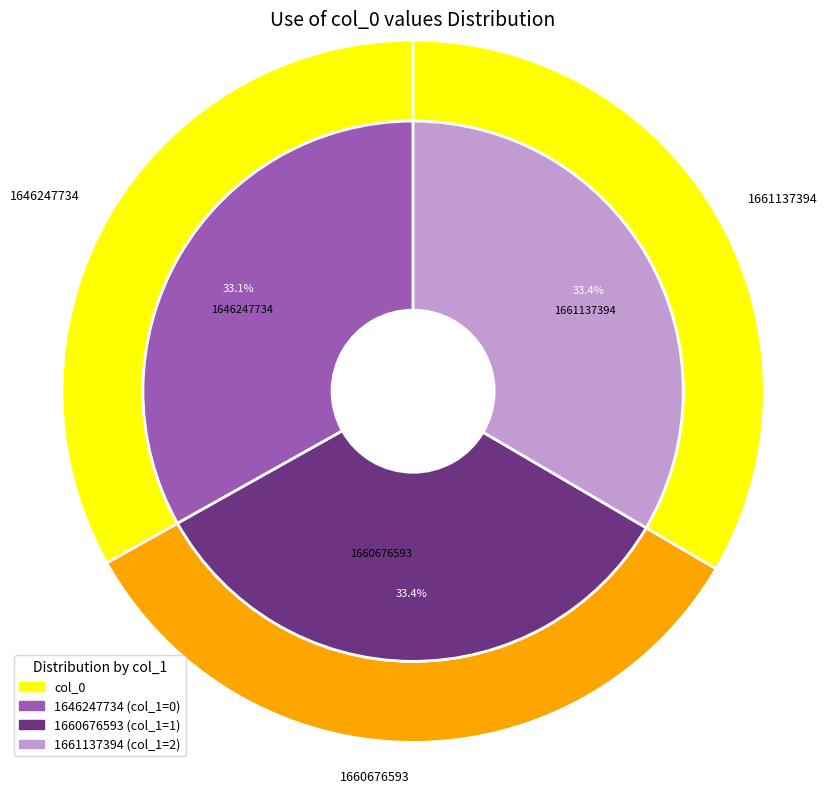

Does 1661137394 account for over 50% of the chart?

Yes